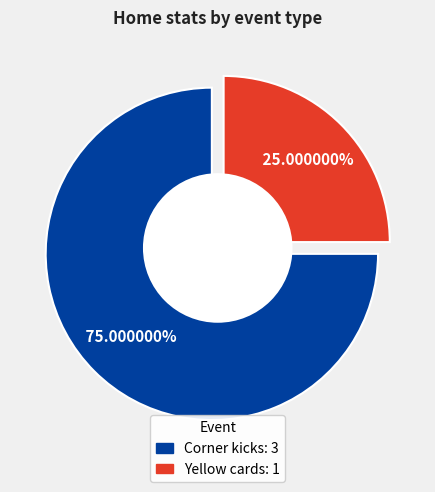

Do Corner kicks and Yellow cards together represent more than half of the pie?

Yes